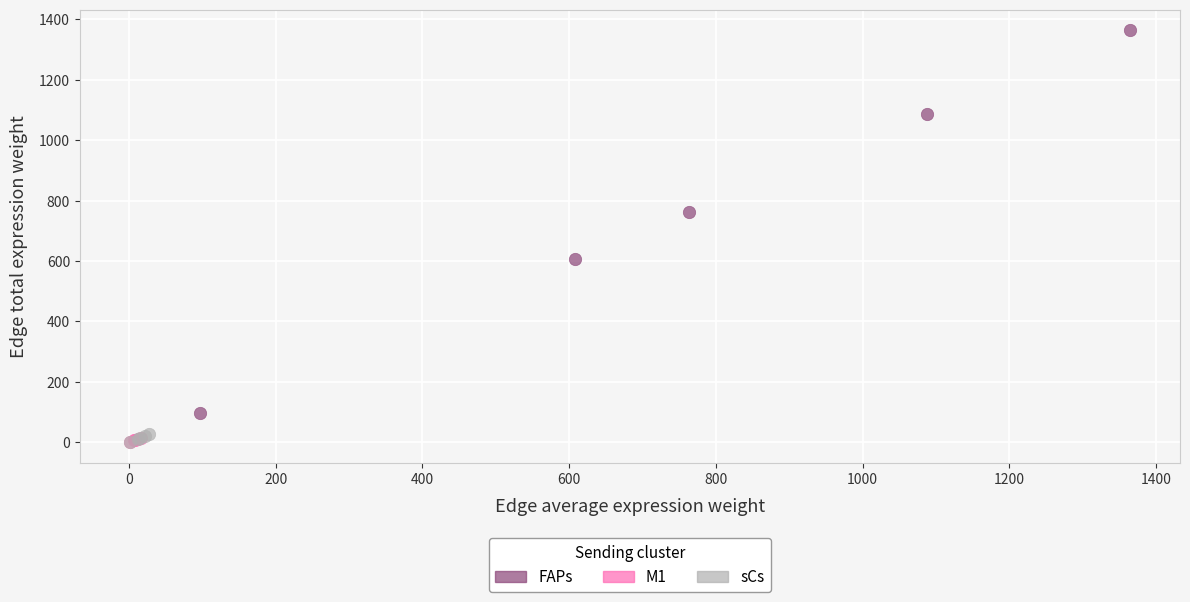

Which series contains the highest Y value?

FAPs